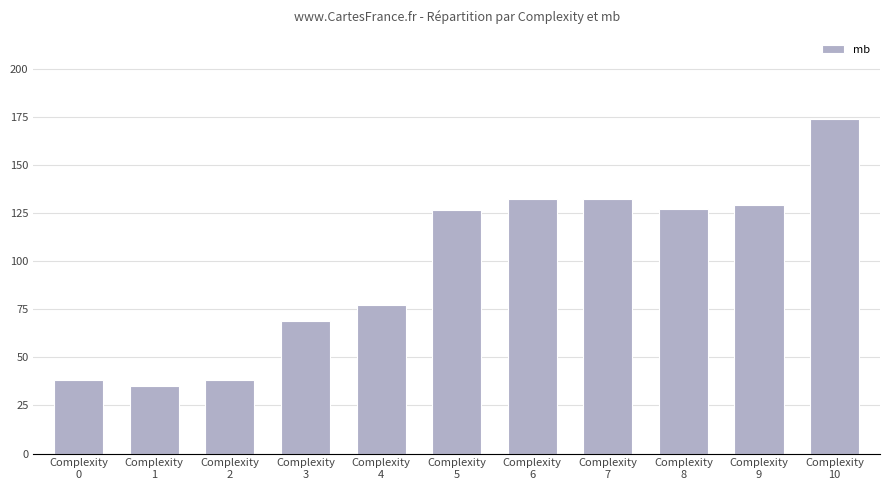

What is the difference between the maximum and second lowest values?

136.0